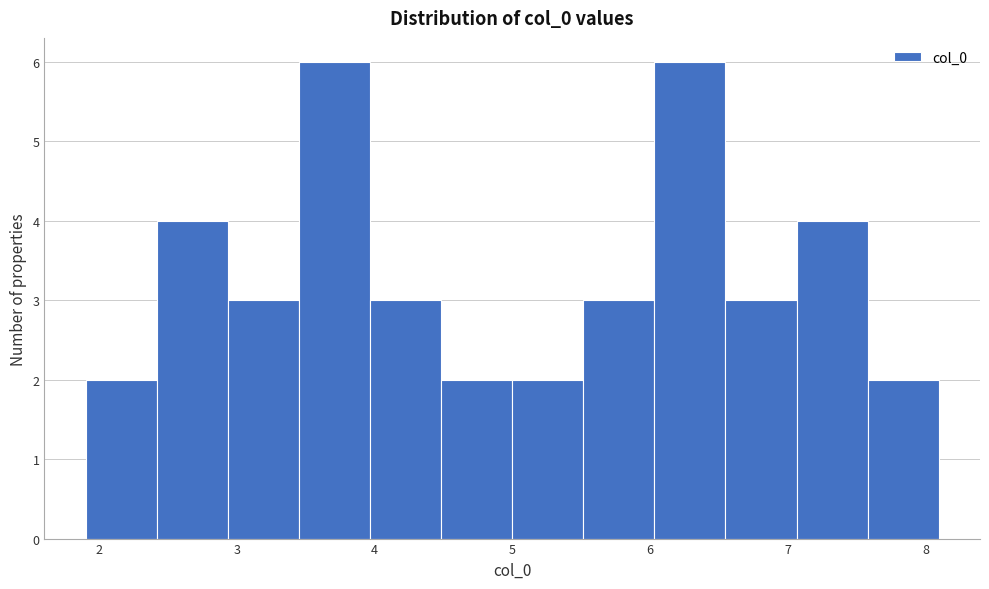

What is the height of the bar covering 2.4 to 2.9 on the x-axis? Neither the bar edges nor the heights are printed on the chart, so give them approximately, as read against the axes.

4